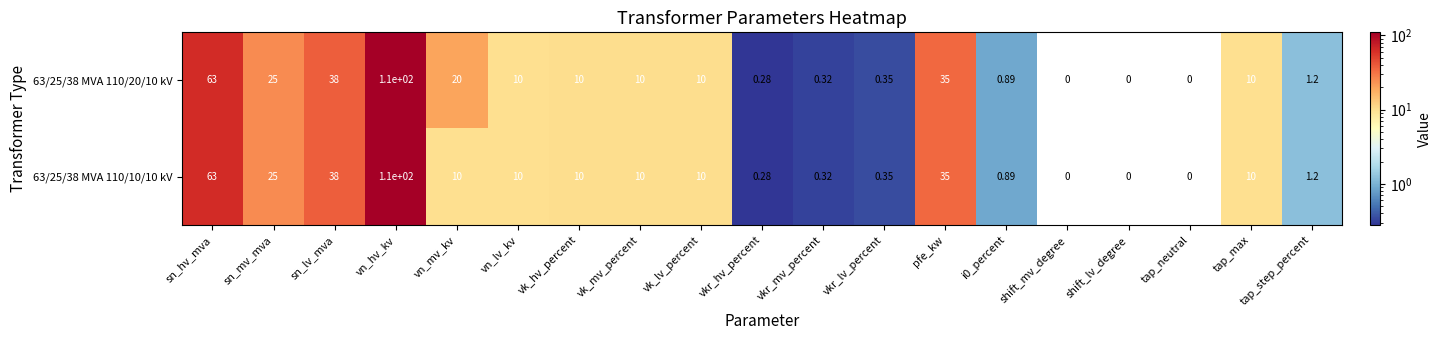

What is the greatest value displayed?

110.0